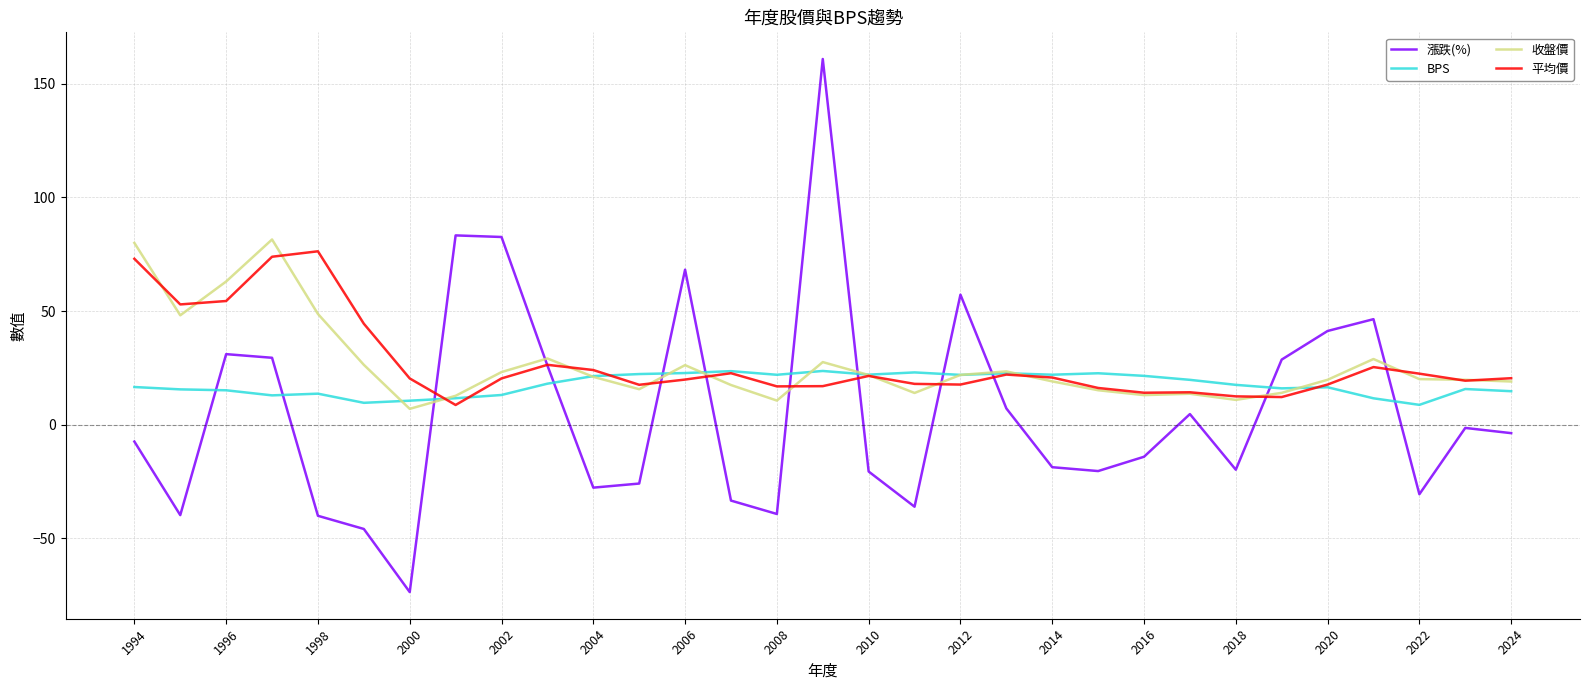

How many categories are shown in the chart?

31